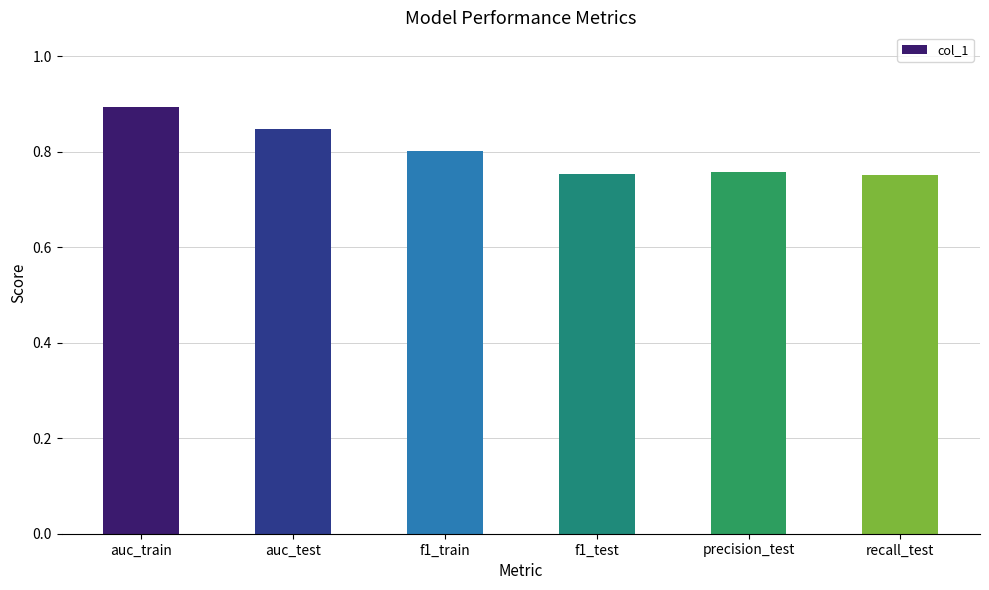

What is the sum of the values at f1_train and recall_test?

1.6